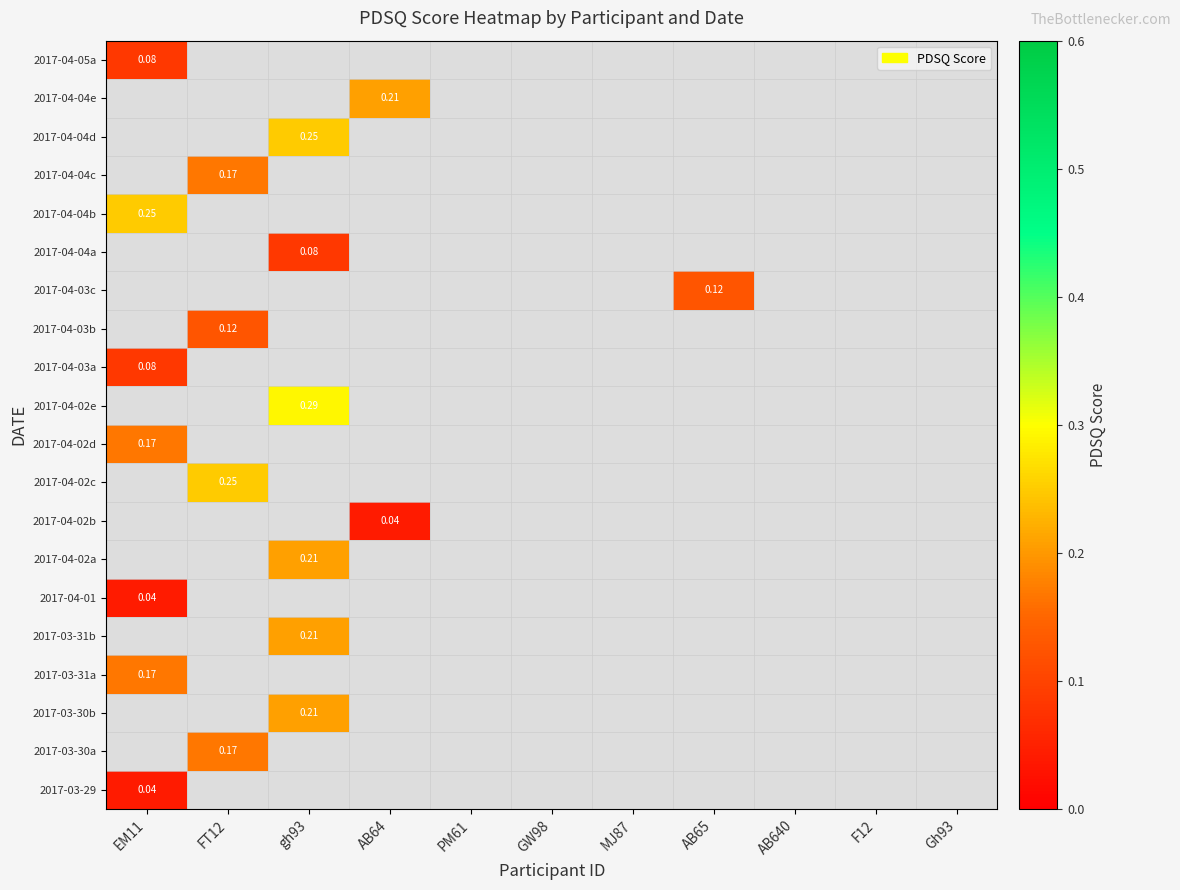

What value does the 2017-04-04b series have at EM11?

0.2